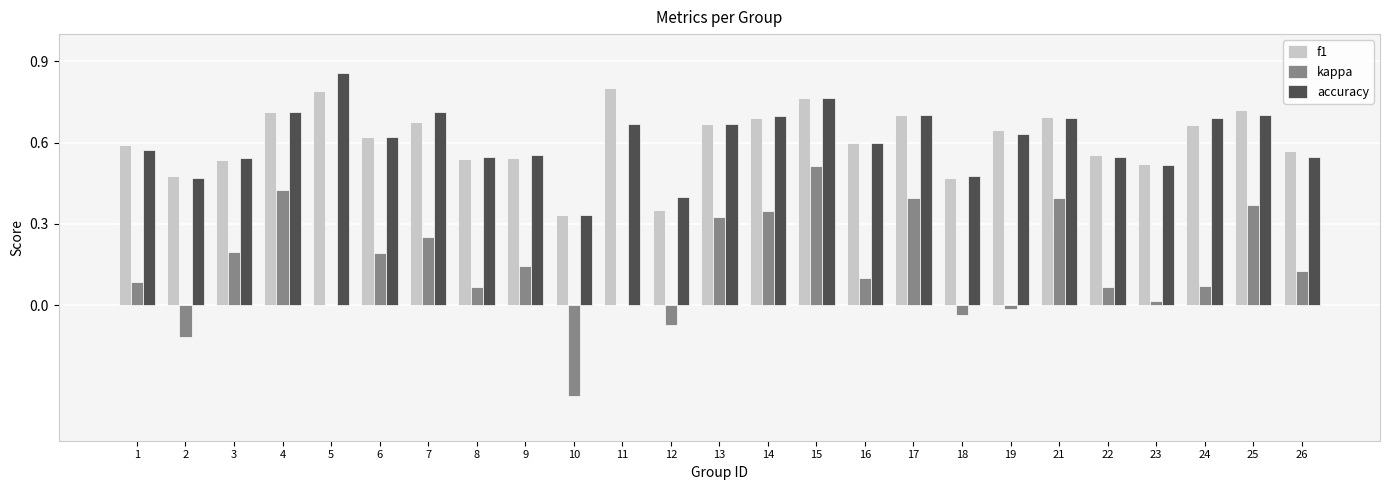

Which series changed the most between 16 and 18?

kappa